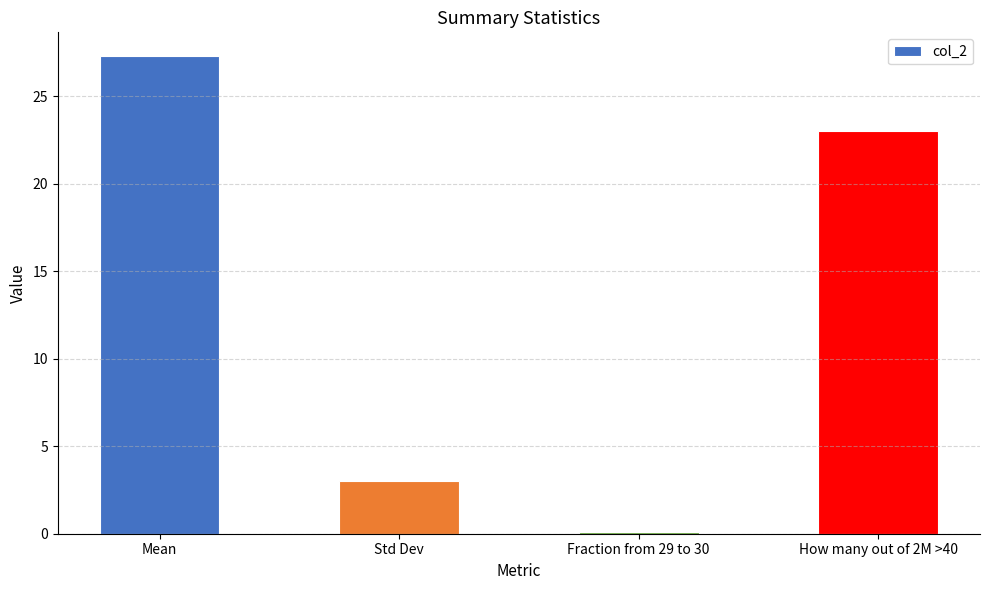

List the labels in order of value, largest first.

Mean, How many out of 2M >40, Std Dev, Fraction from 29 to 30